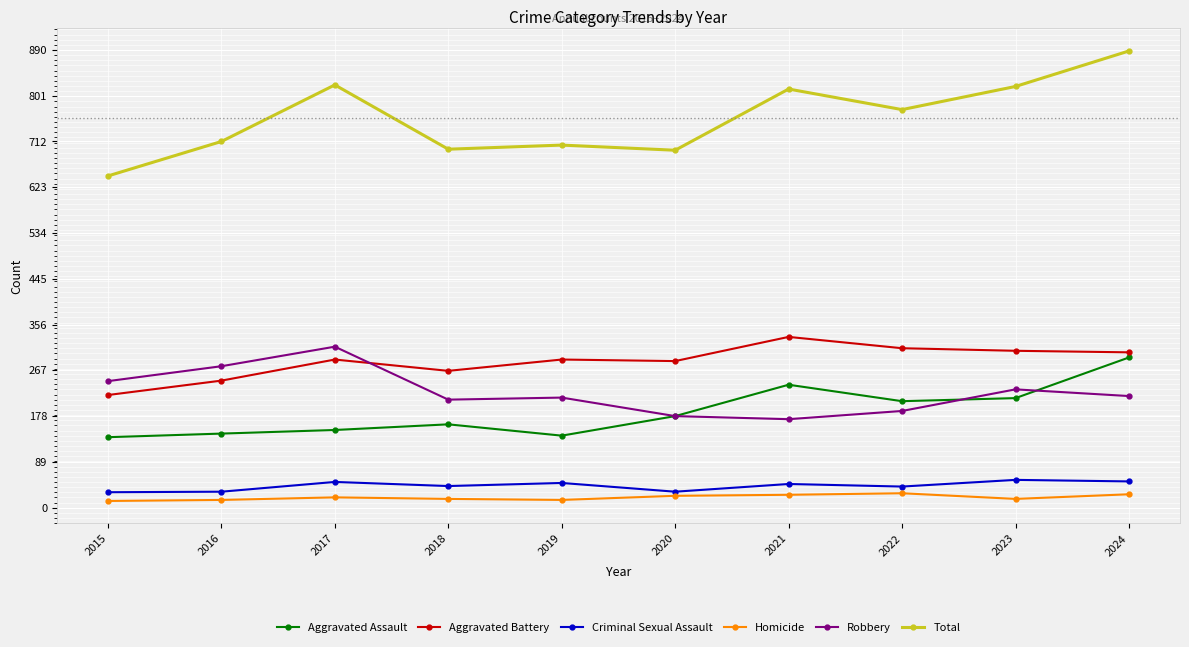

True or false: Criminal Sexual Assault and Homicide cross at least once.

False